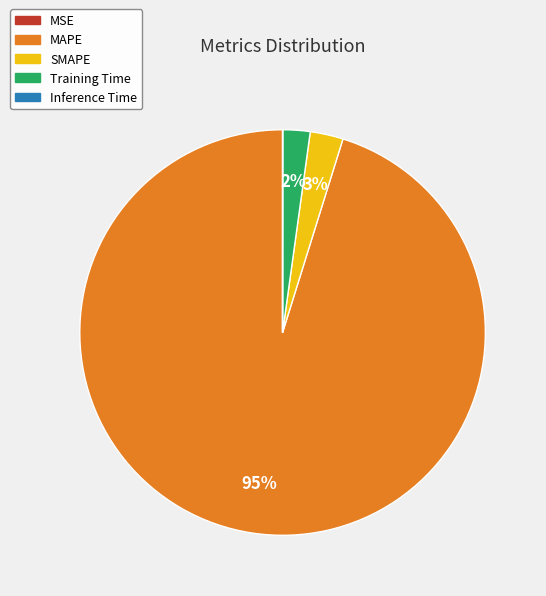

To the nearest percent, what percentage of the pie is MAPE?

95%